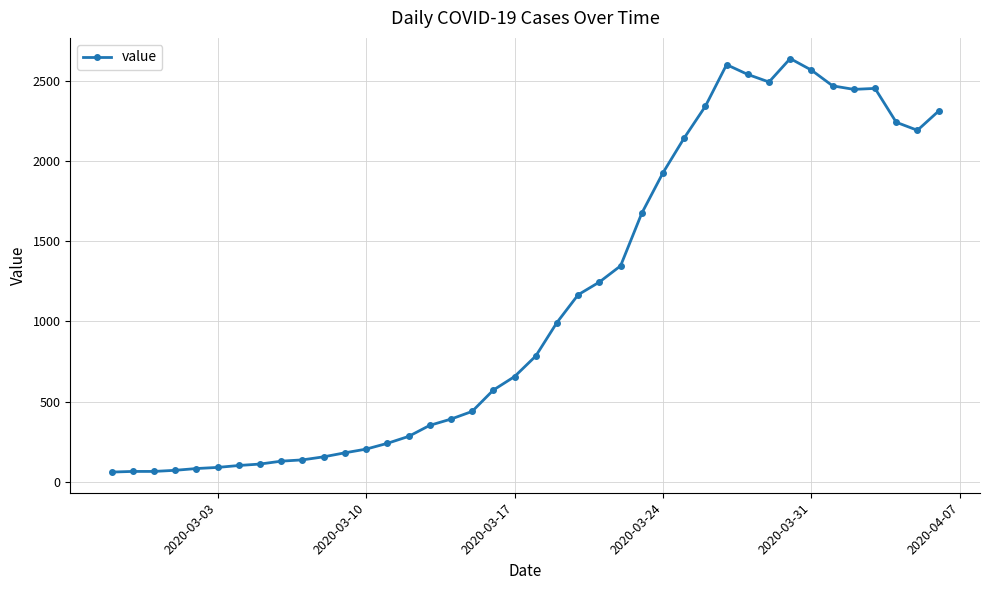

What is the sum of all values?

44951